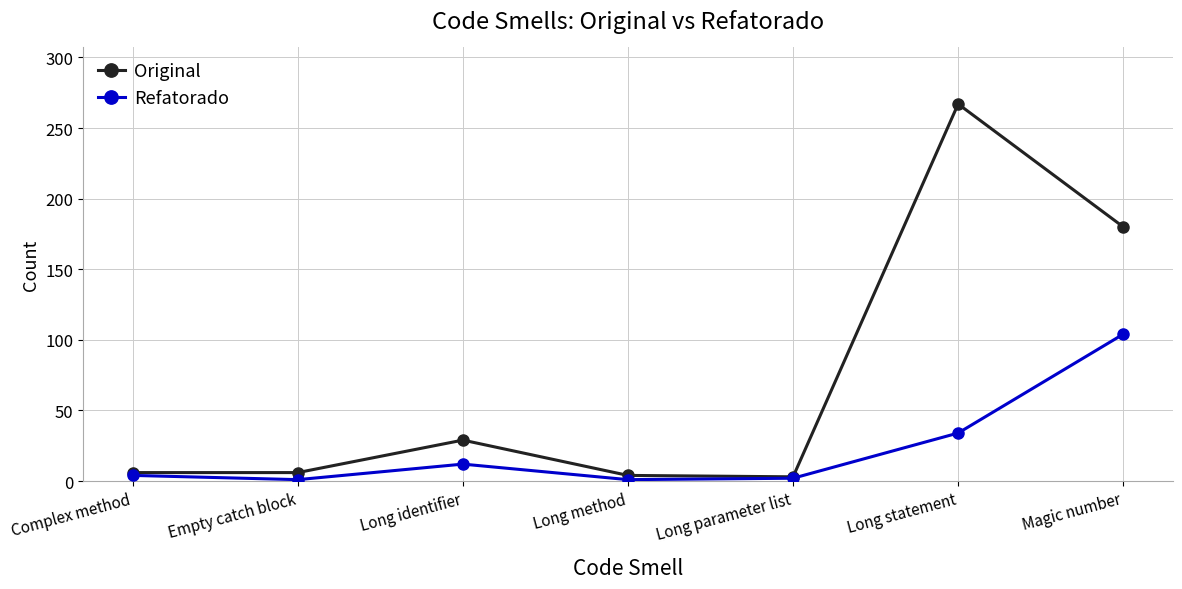

Which series has the largest total across all categories?

Original